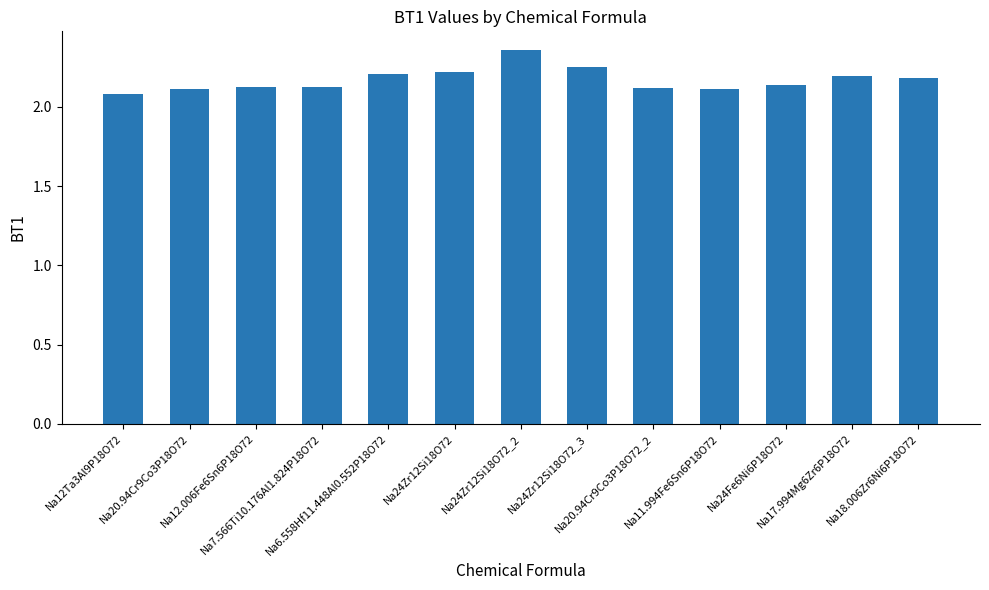

What is the label of the 4th bar from the left?

Na7.566Ti10.176Al1.824P18O72